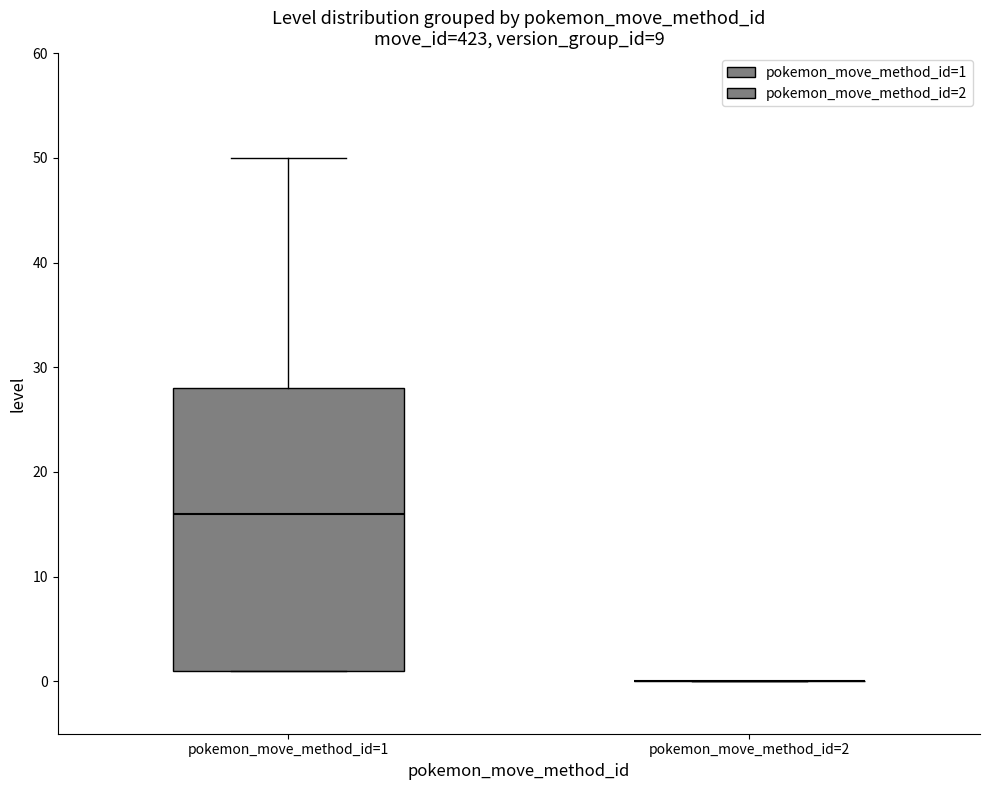

Reading left to right, read every box against the y-axis: the position of its median line, the range the box covers, and the ends of its whiskers. The values are not printed on the chart, so give them approximately, as read against the axis.

pokemon_move_method_id=1: median 16, box 1 to 28, whiskers 1 to 50
pokemon_move_method_id=2: box collapsed to a line at 0, whiskers 0 to 0